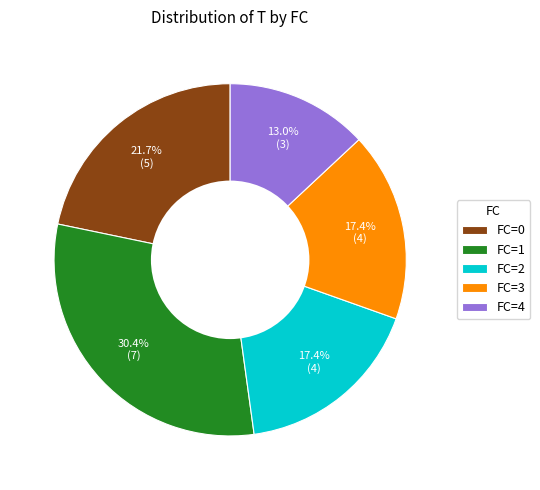

What percentage do FC=2 and FC=0 together represent?

39.1%